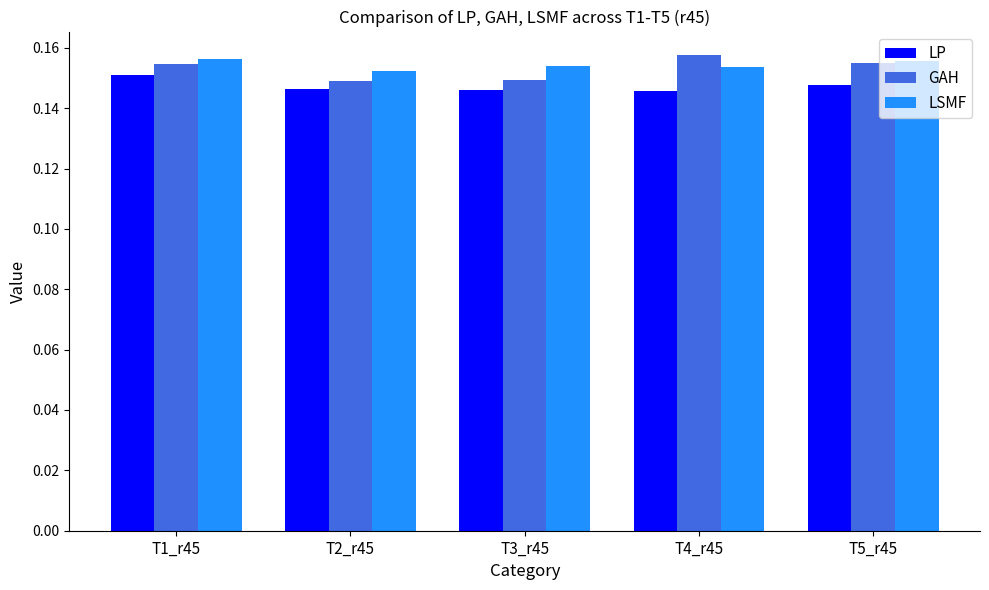

How many groups of bars are there?

5